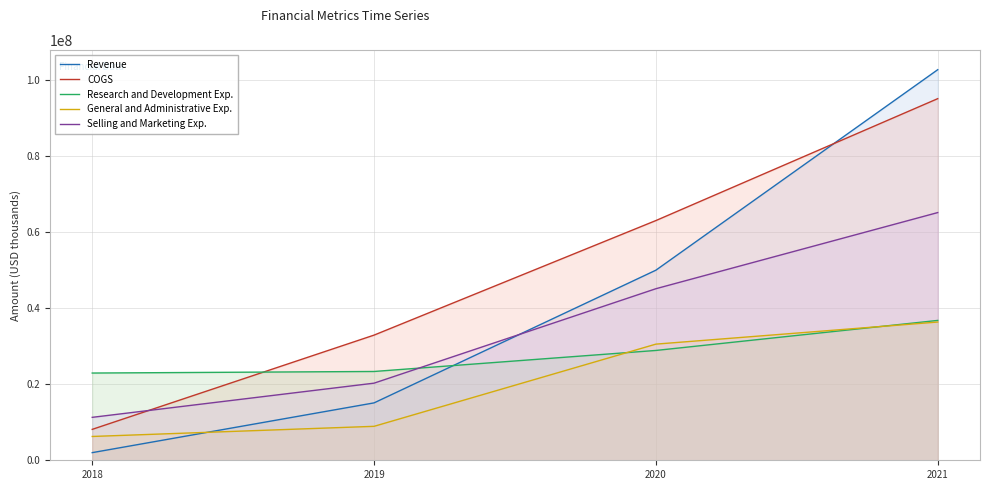

What is the difference between the COGS values at 2018 and 2019?

24758000